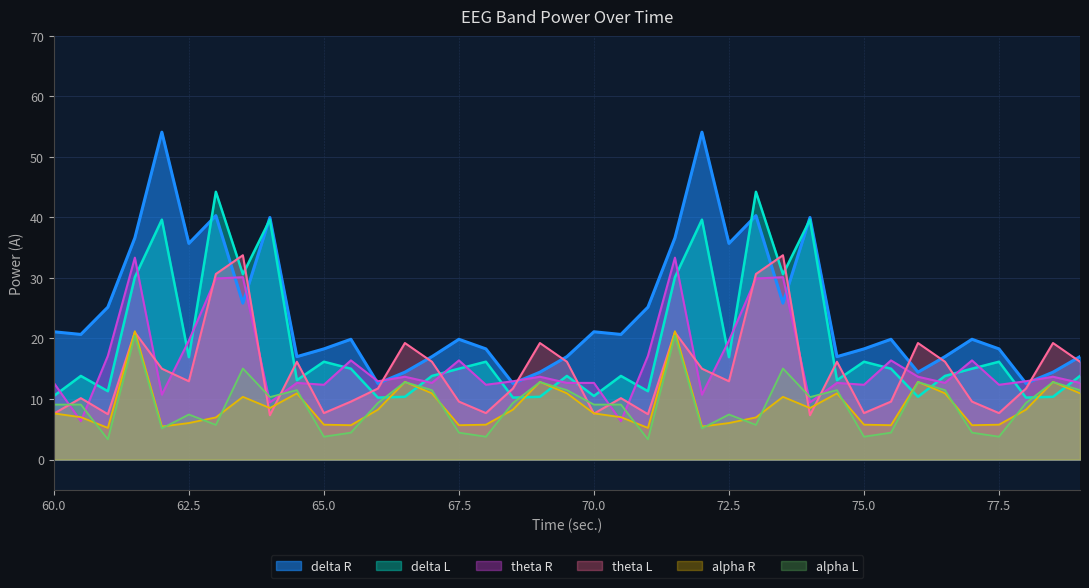

What is the value of the delta L point at the 31st from the left?

16.2